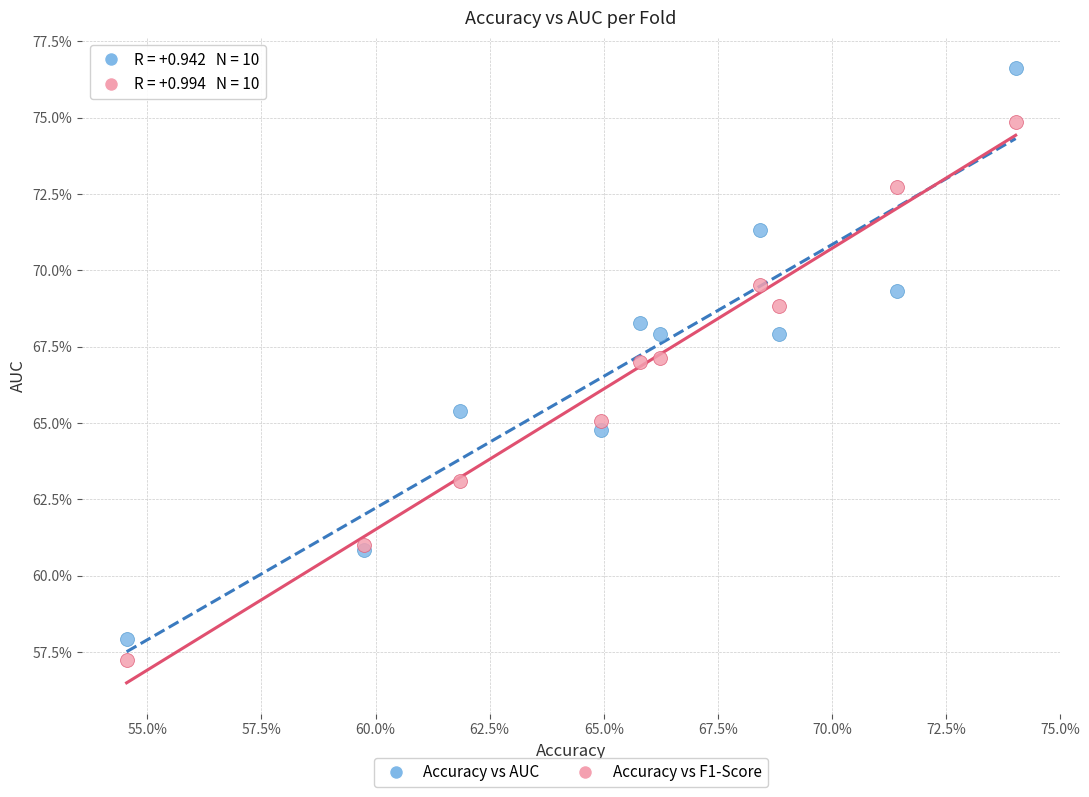

Which series has the largest Y range (max minus min)?

Accuracy vs AUC